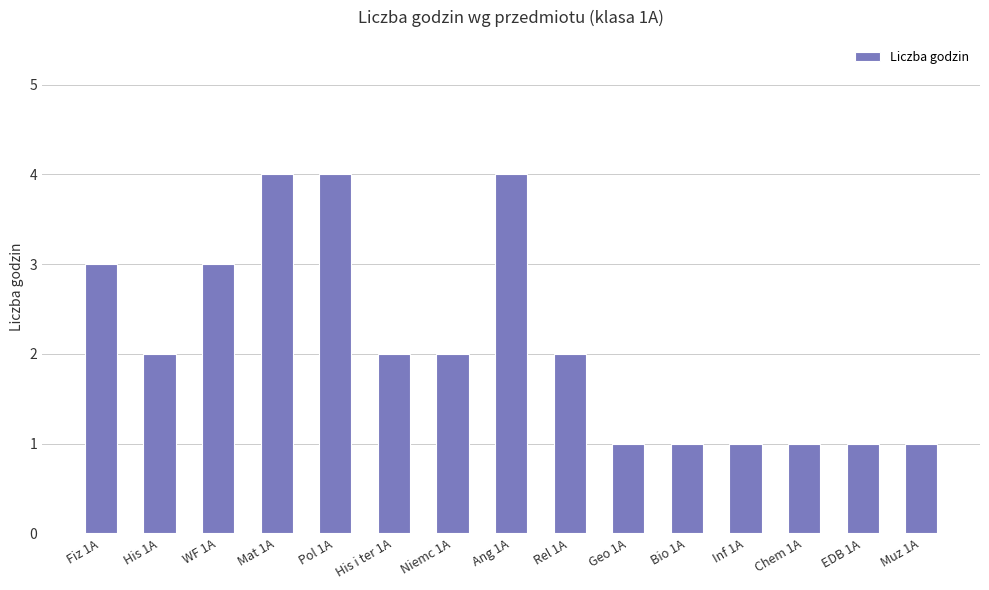

How many values are between 1 and 3?

12